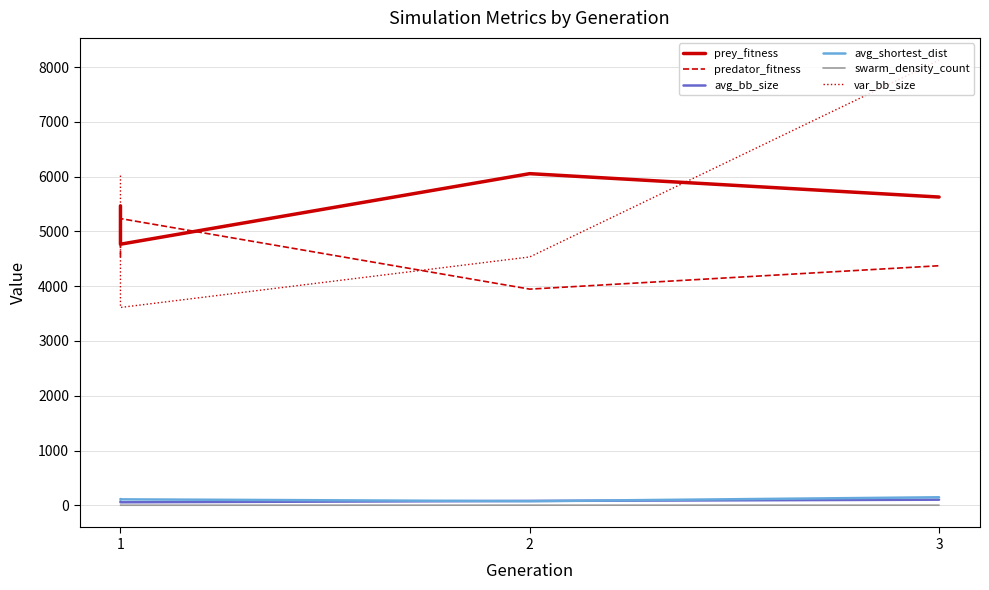

Is this an area chart (filled region under the line)?

No